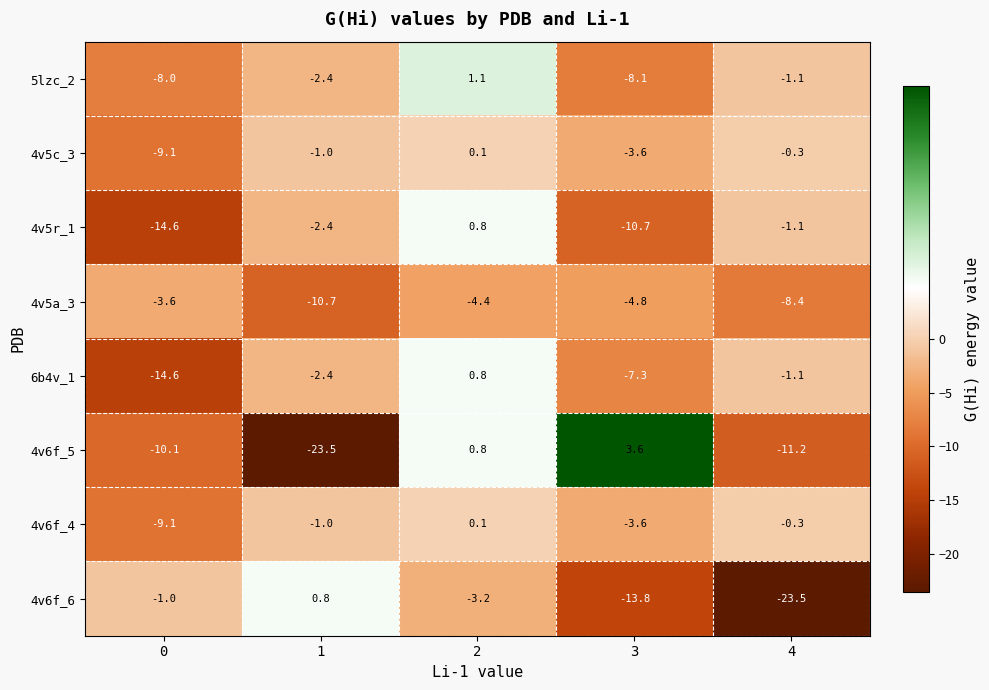

The value of 4v5c_3 at 1 is -1.6. True or false?

False